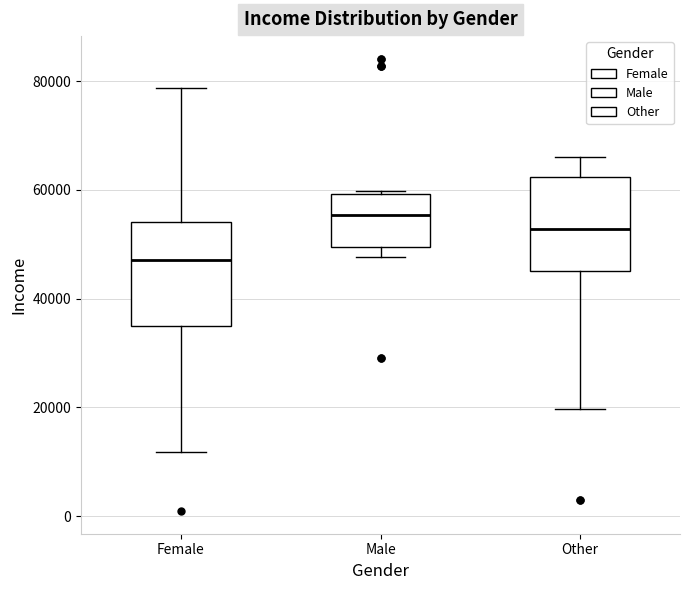

Where does the median line of the box for Male sit on the y-axis? The values are not printed on the chart, so give them approximately, as read against the axis.

56000